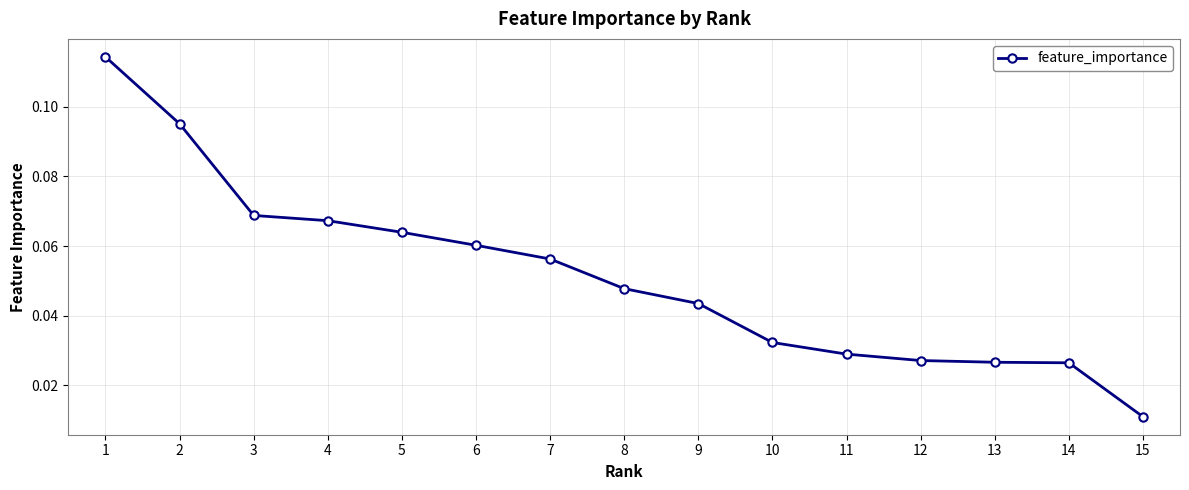

Does the chart display data point markers on the line(s)?

Yes